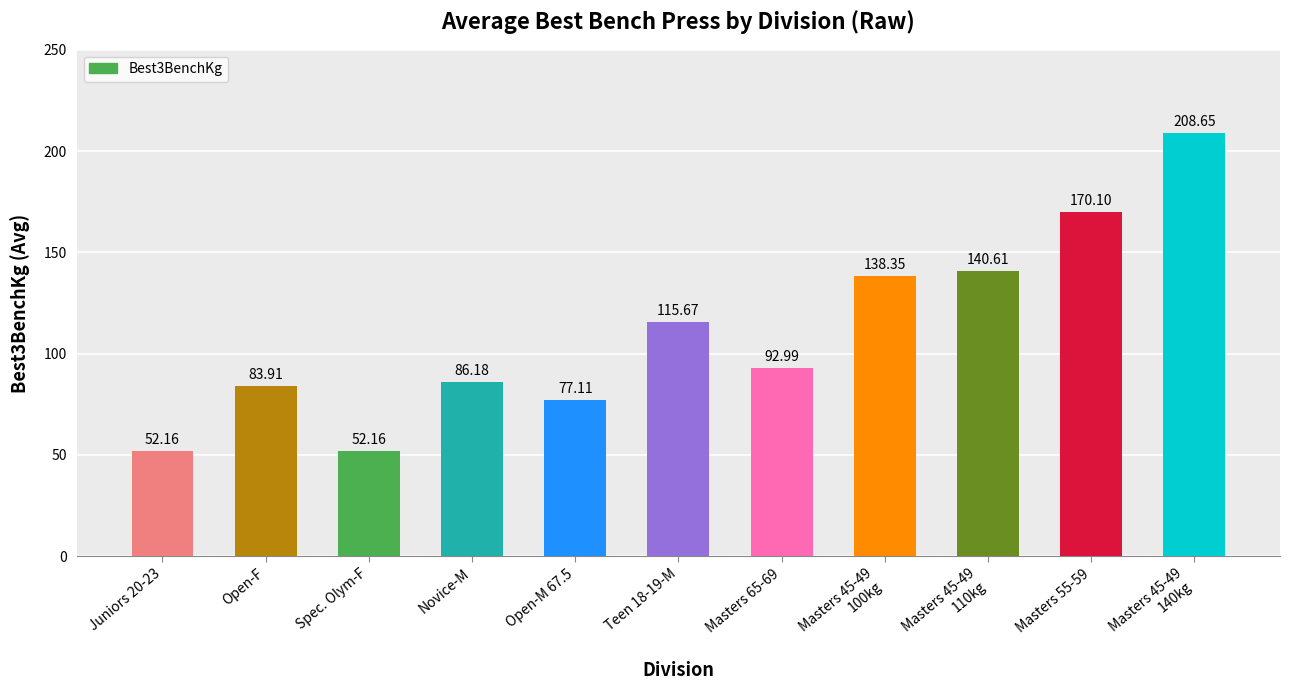

Between Juniors 20-23 and Open-F, which is larger?

Open-F